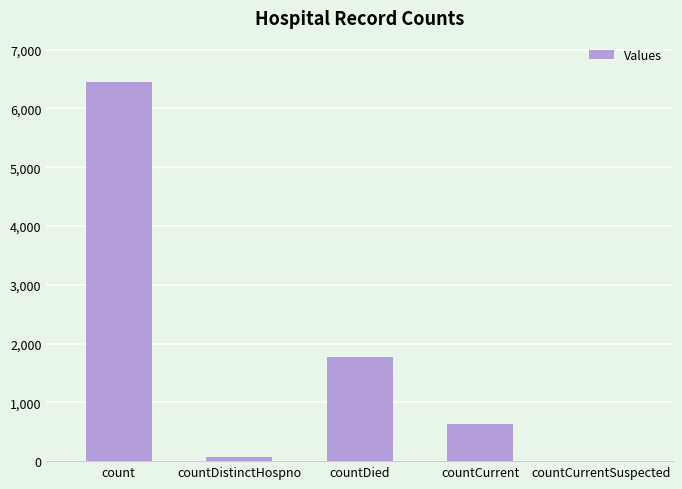

Between countCurrent and countDistinctHospno, which is larger?

countCurrent